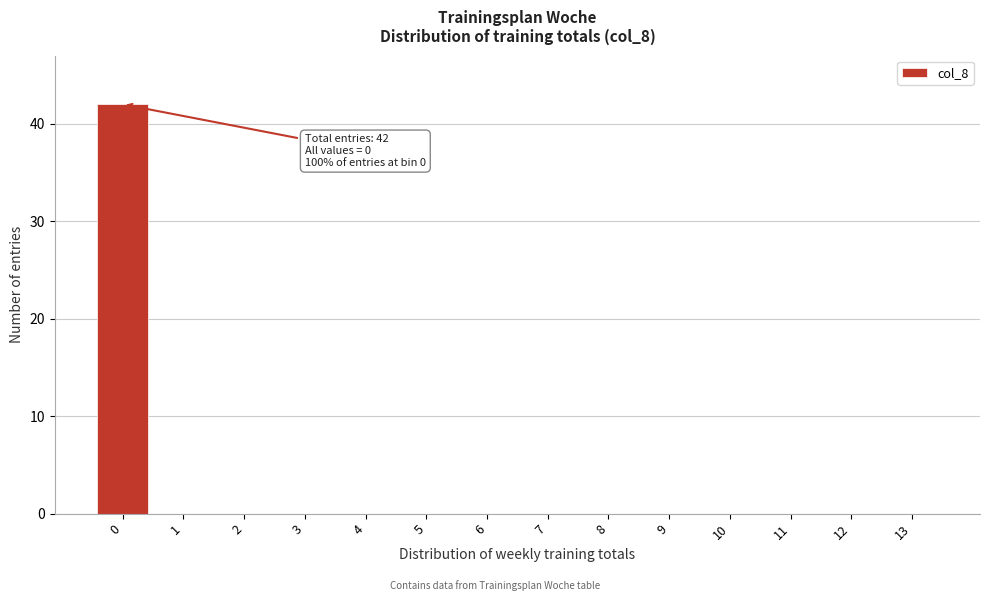

Reading left to right, what are all the values shown in this chart?

0=42	1=0	2=0	3=0	4=0	5=0	6=0	7=0	8=0	9=0	10=0	11=0	12=0	13=0